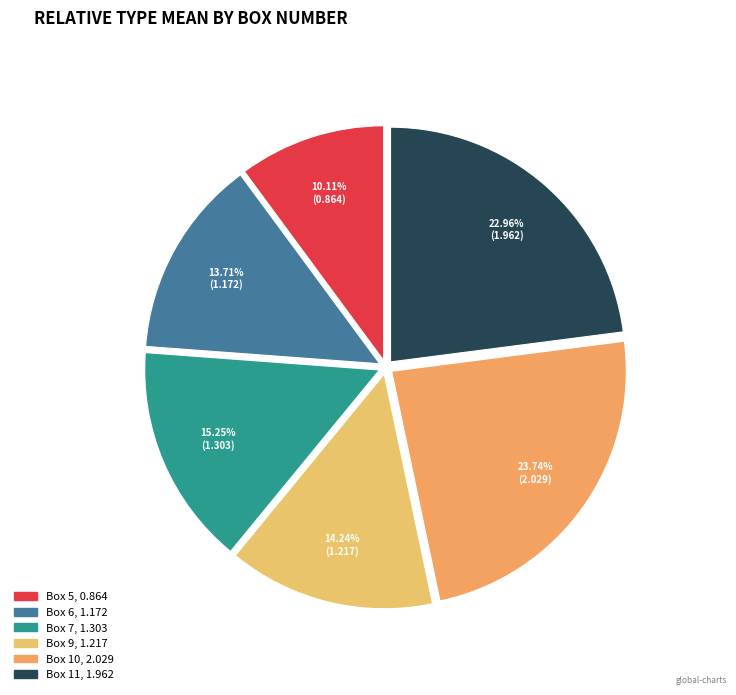

True or false: Box 5 accounts for 10% of the total.

True